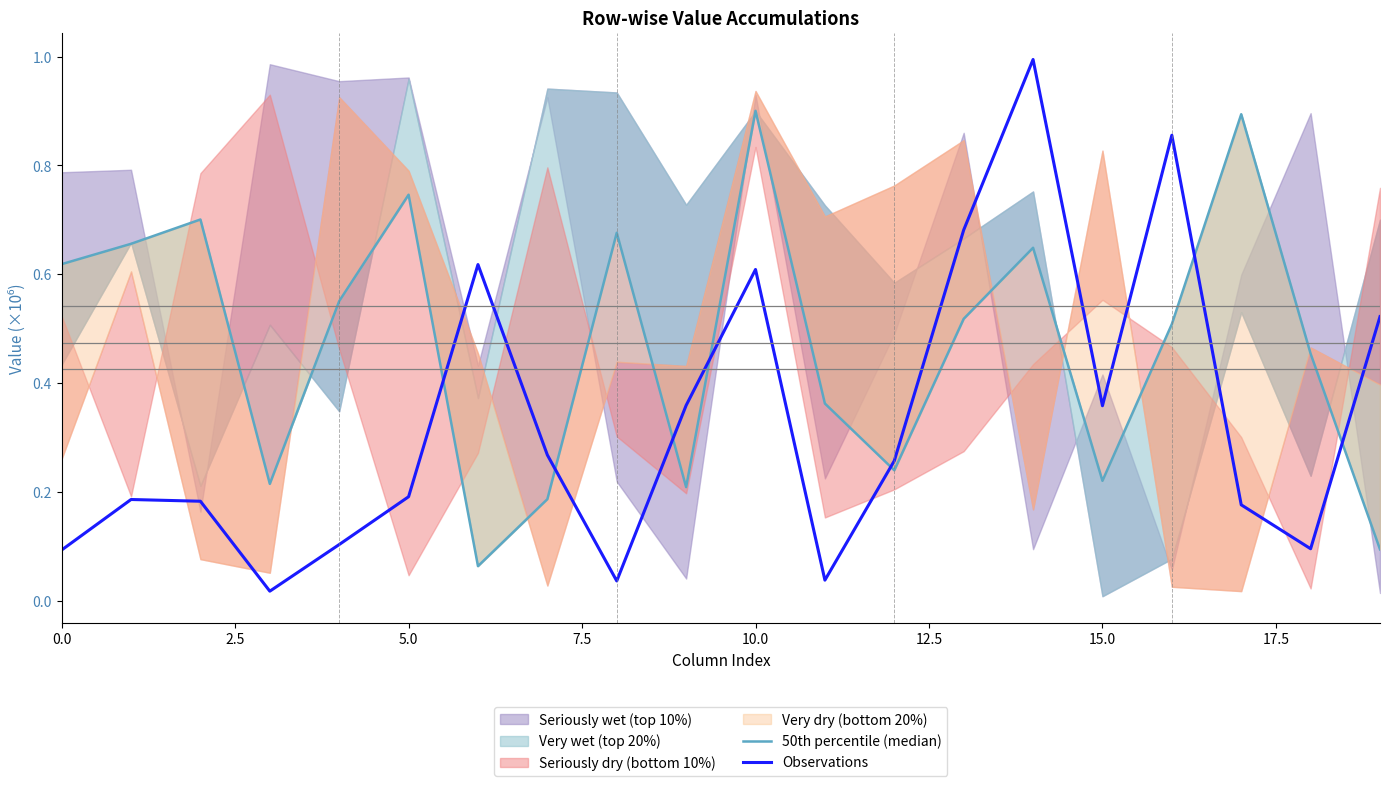

The value of 50th percentile (median) at 16 is 0.5. True or false?

True